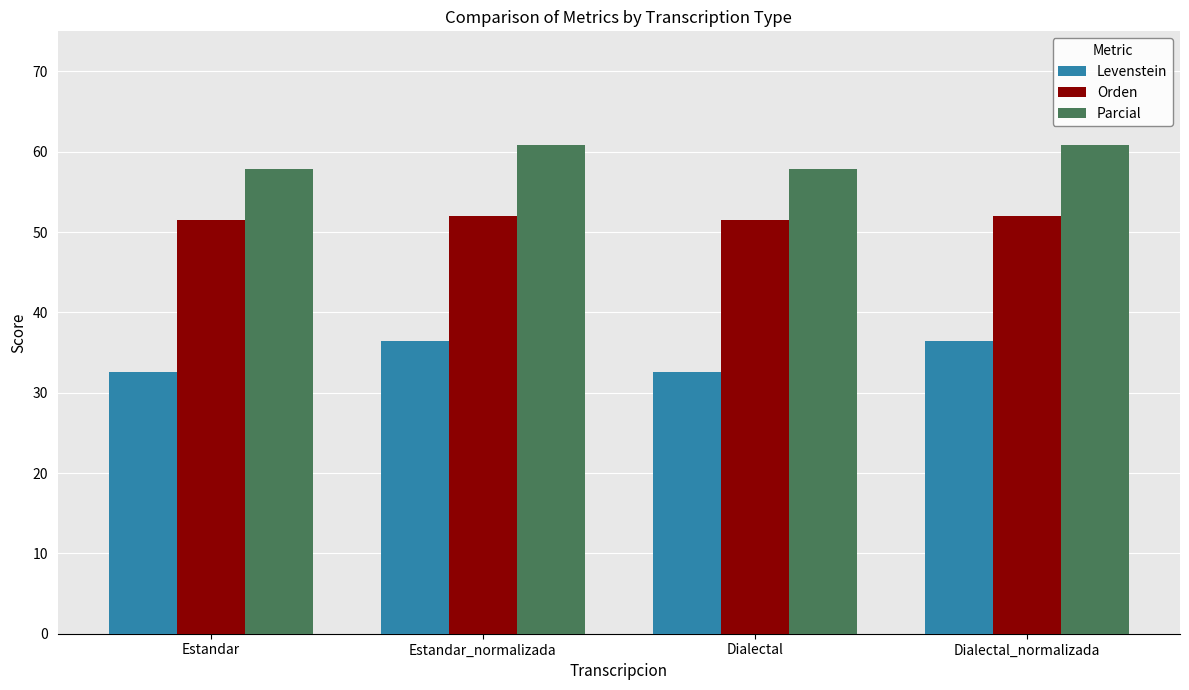

Read the Levenstein value at Dialectal.

32.5